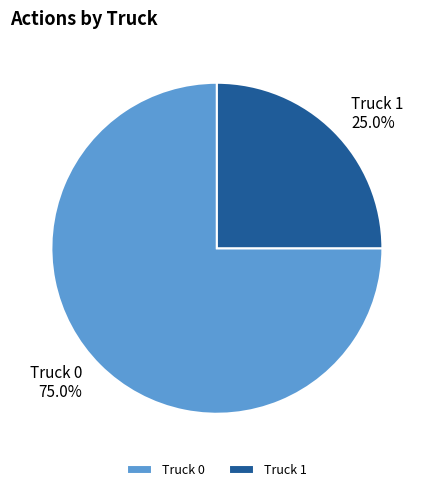

Is it true that Truck 0 is 63% of the pie?

False